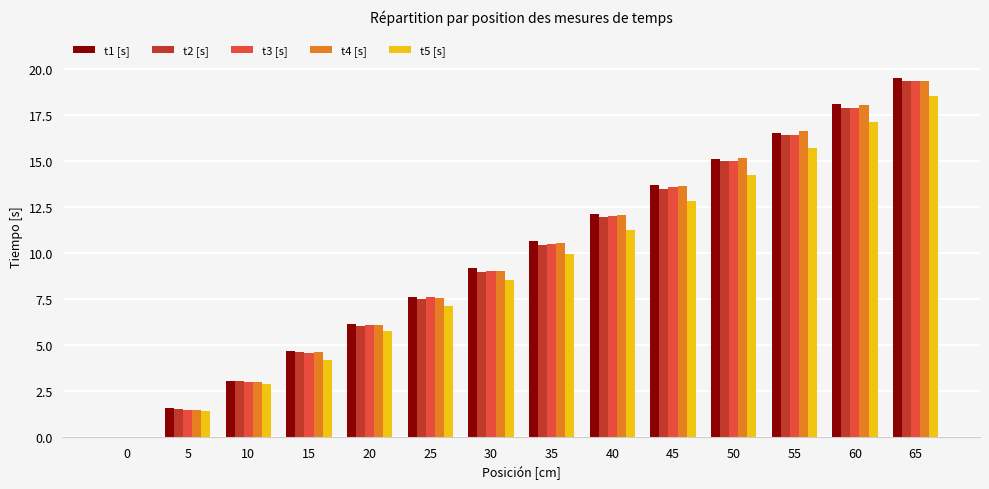

At which category is the sum across all series the highest?

65